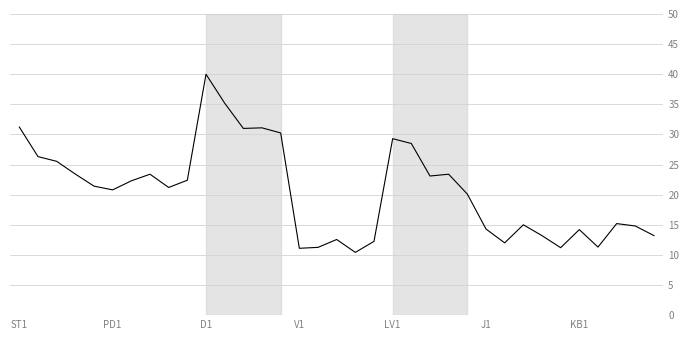

How many categories are shown in the chart?

35